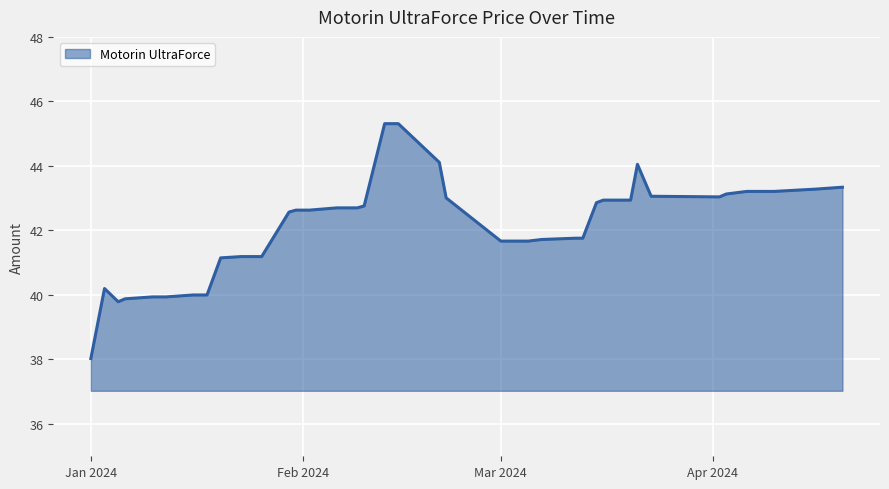

How many series are shown in this chart?

1